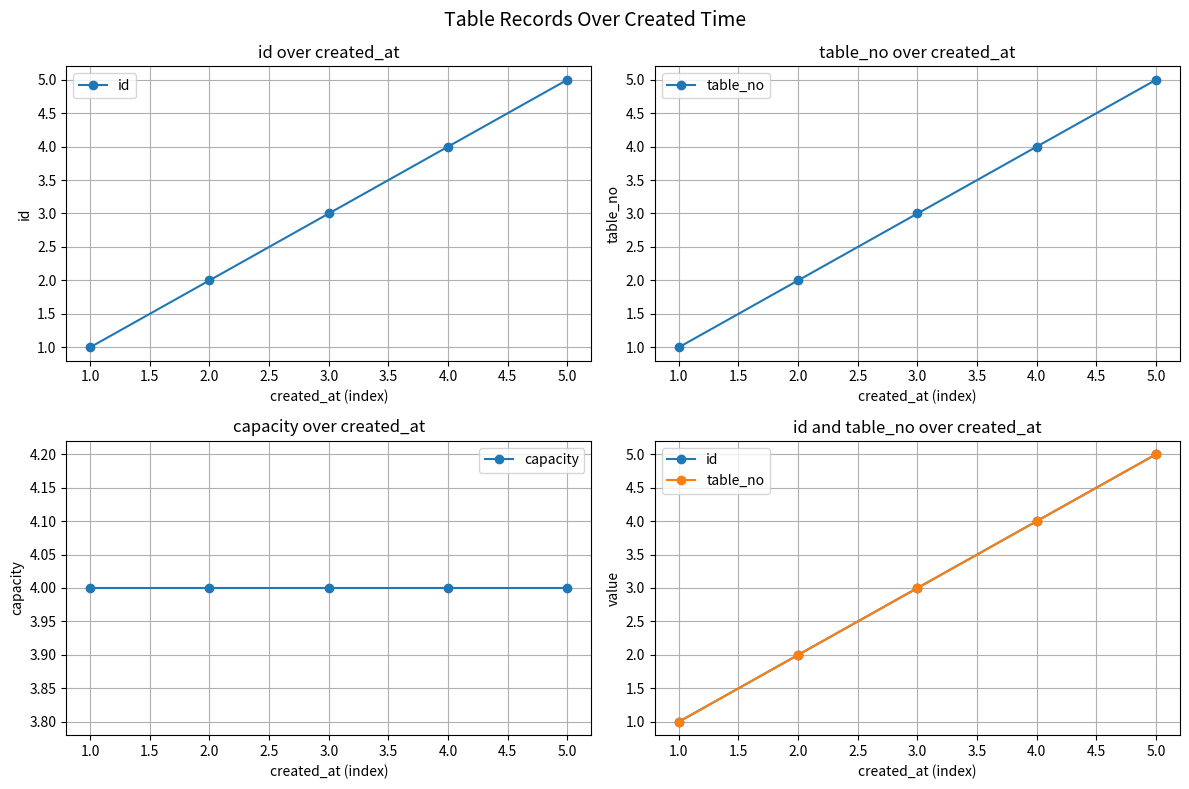

What are all the series names shown in the legend?

id, table_no, capacity